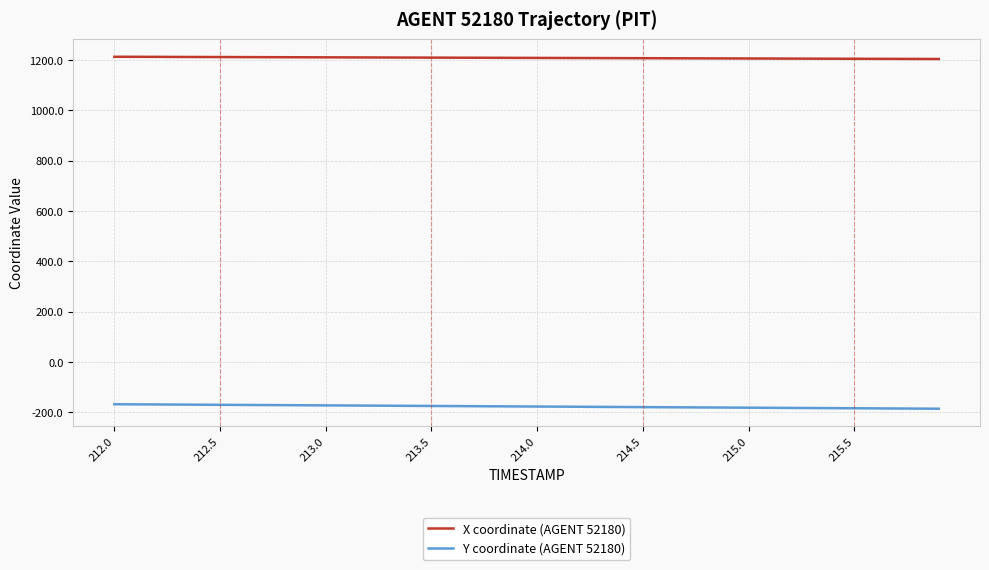

True or false: Y coordinate (AGENT 52180) and X coordinate (AGENT 52180) intersect in this chart.

False